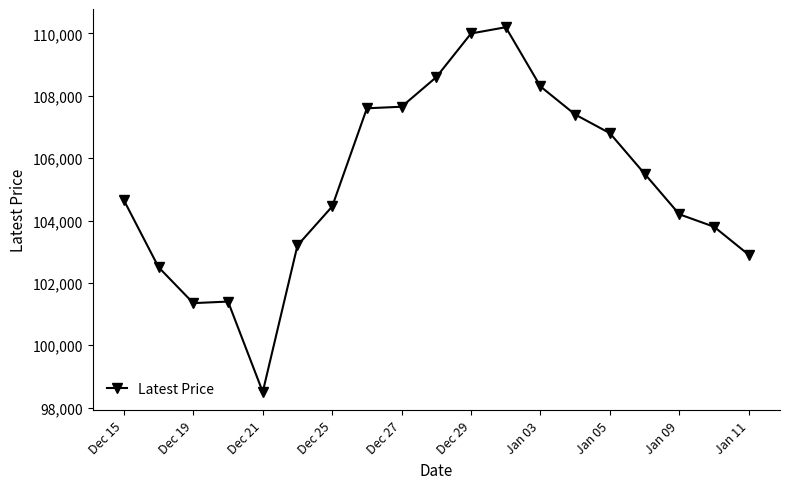

What is the value of the 8th point from the left?

107600